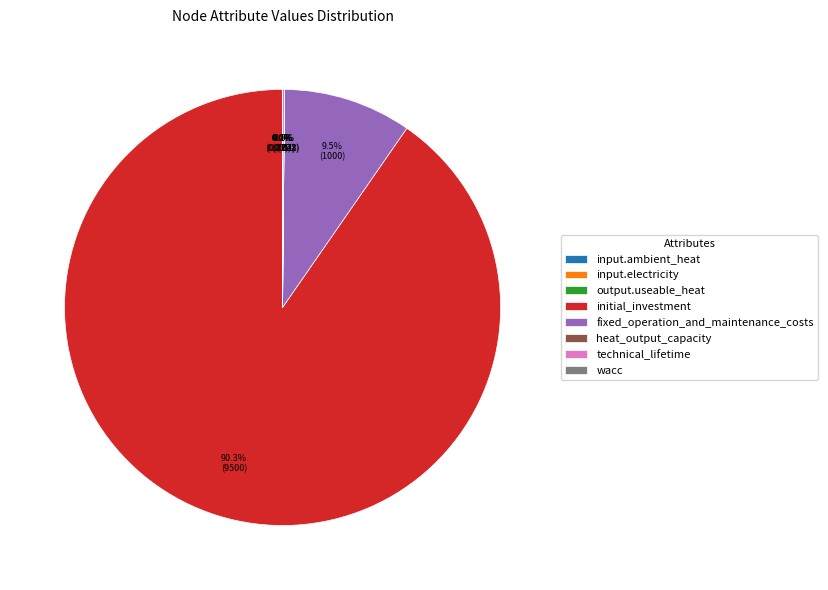

Is there any slice that represents more than half of the pie?

Yes